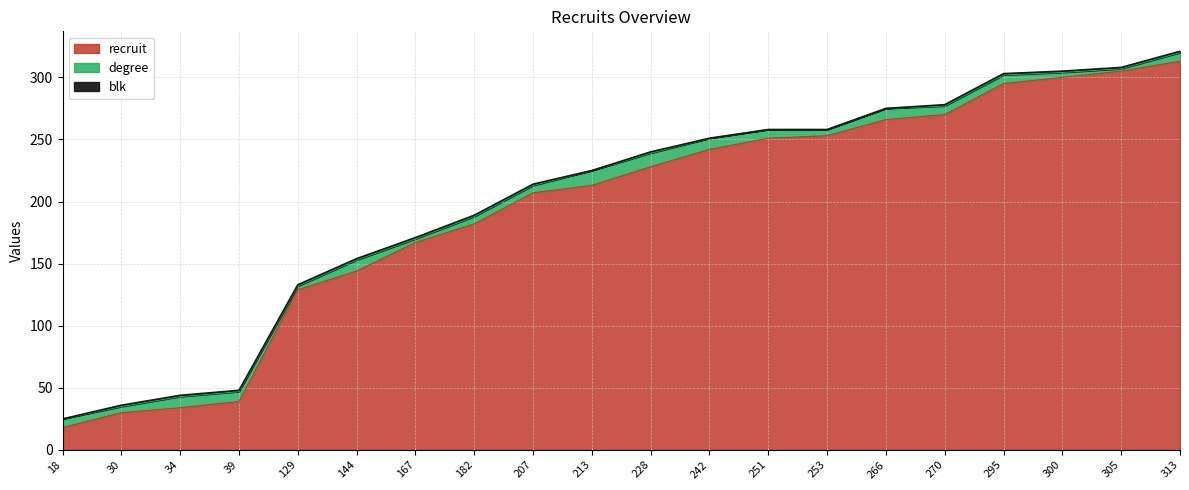

True or false: blk and degree intersect in this chart.

False